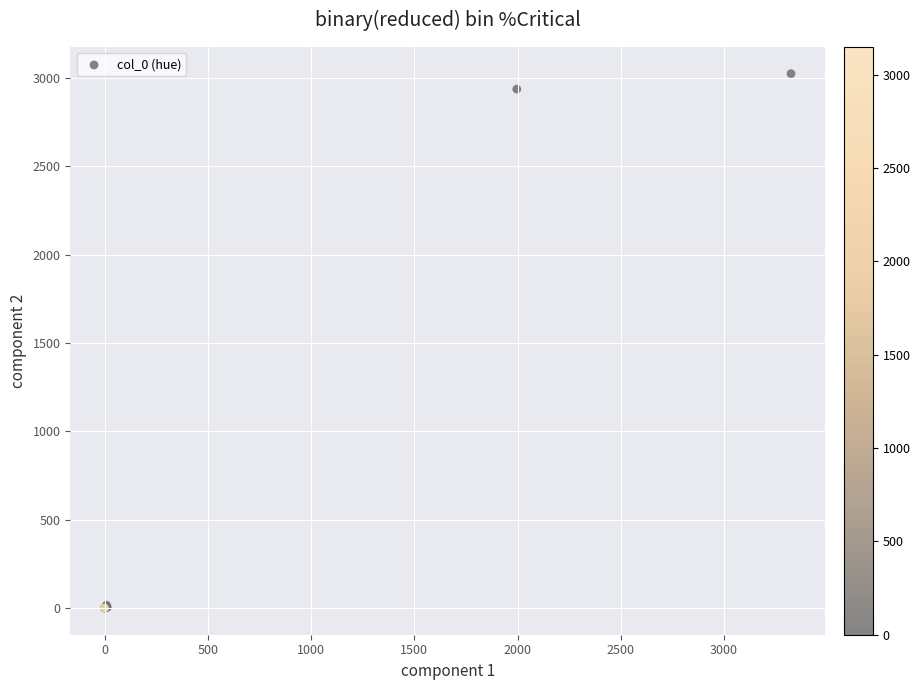

What Y value in the scatter plot is closest to 1512?

2938